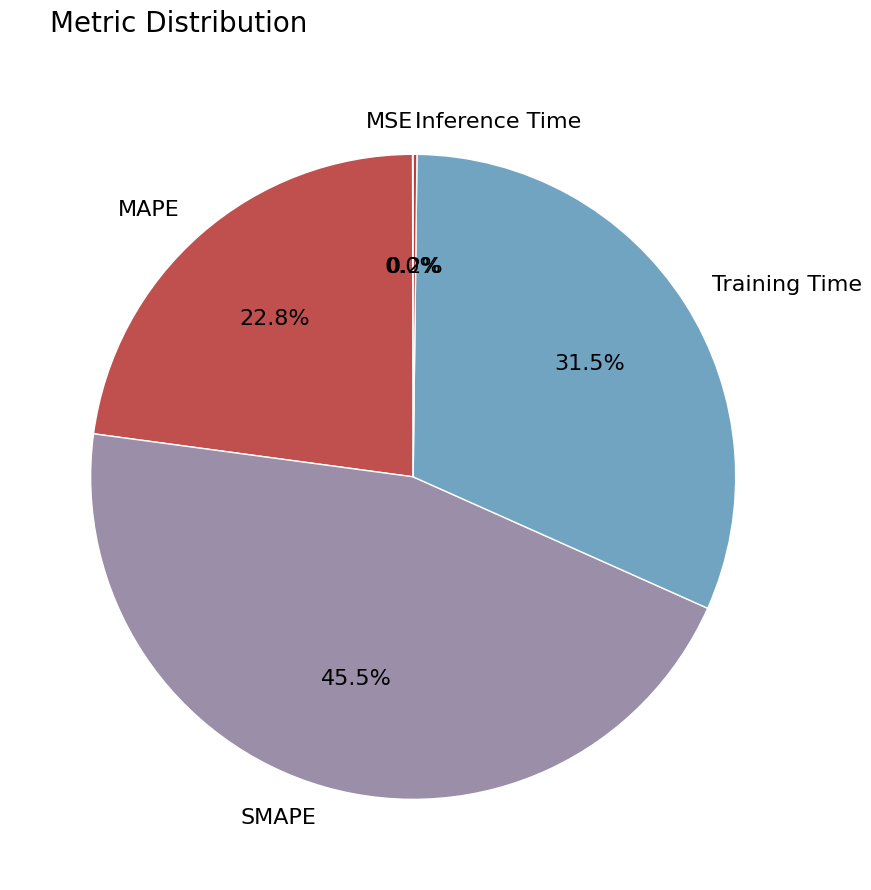

Does MAPE represent more than half of the total?

No